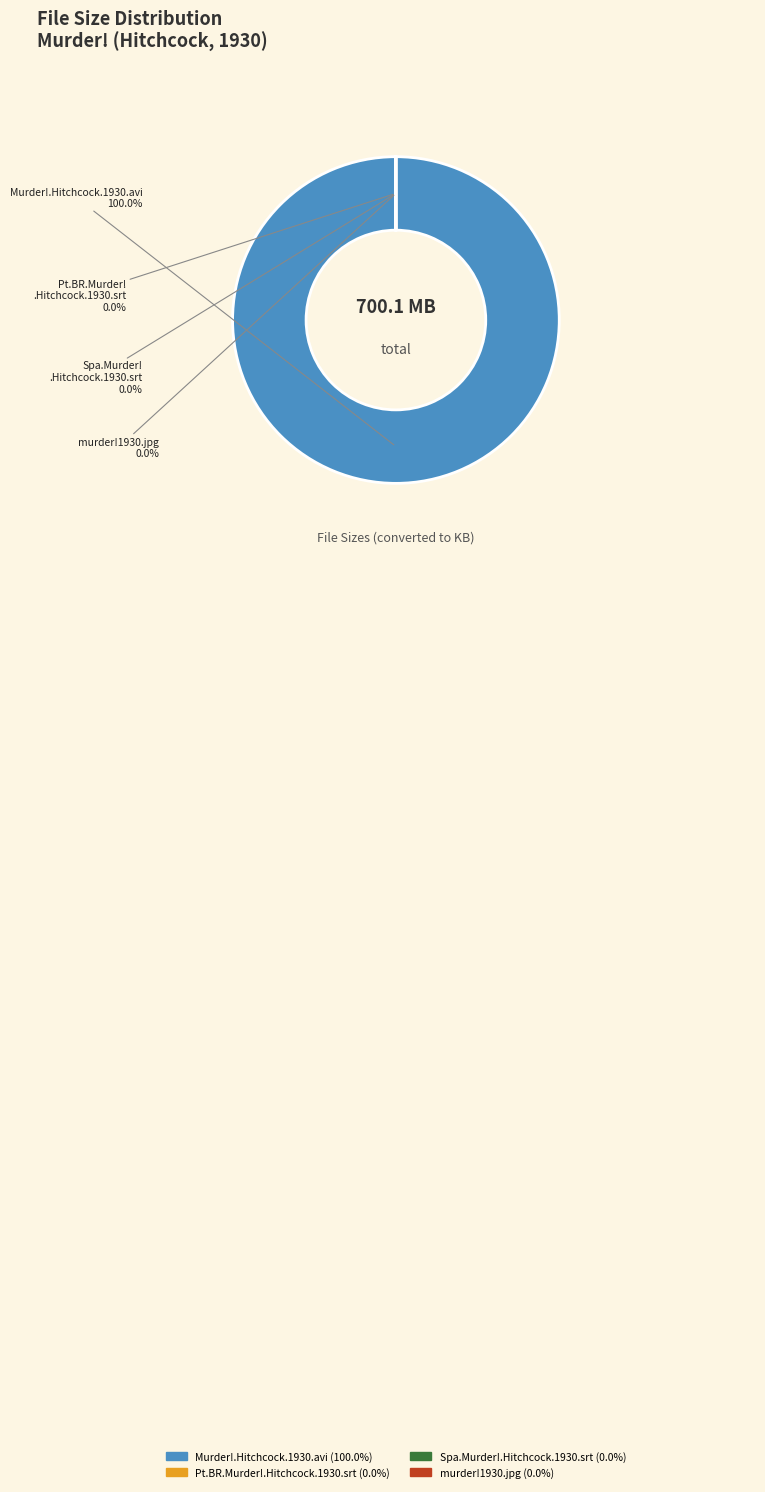

Does any single category account for the majority?

Yes